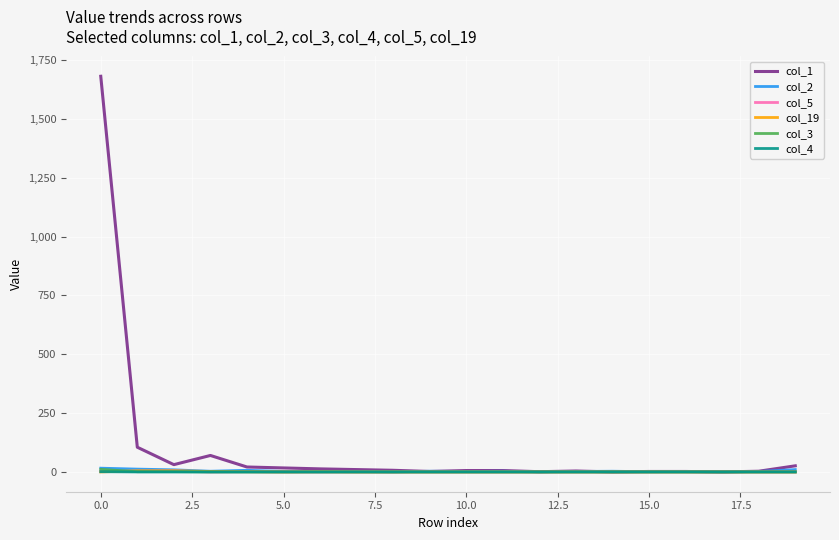

Which series has the largest range (max minus min)?

col_1